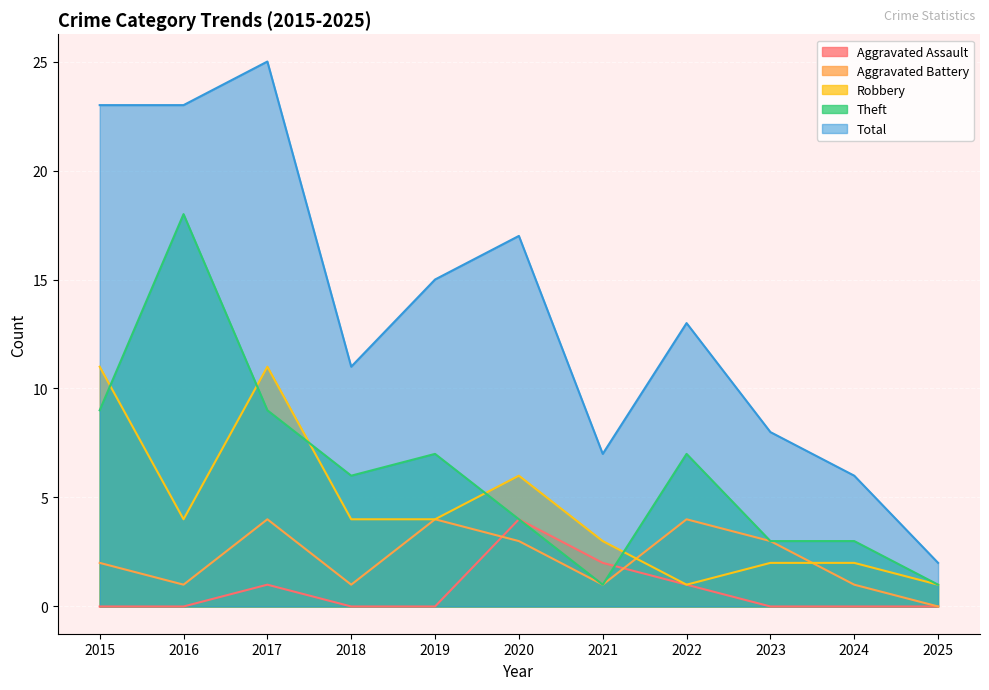

What are all the series names shown in the legend?

Aggravated Assault, Aggravated Battery, Robbery, Theft, Total